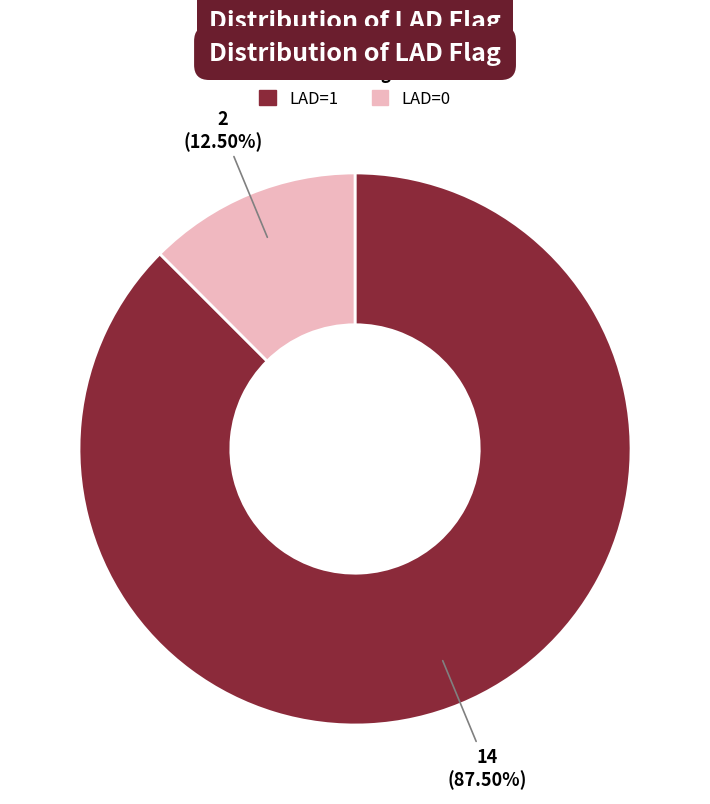

Is it true that LAD=1 is 99% of the pie?

False